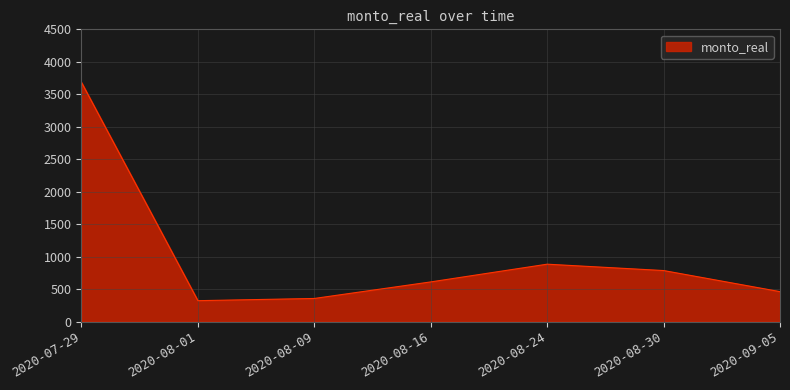

What is the greatest value displayed?

3683